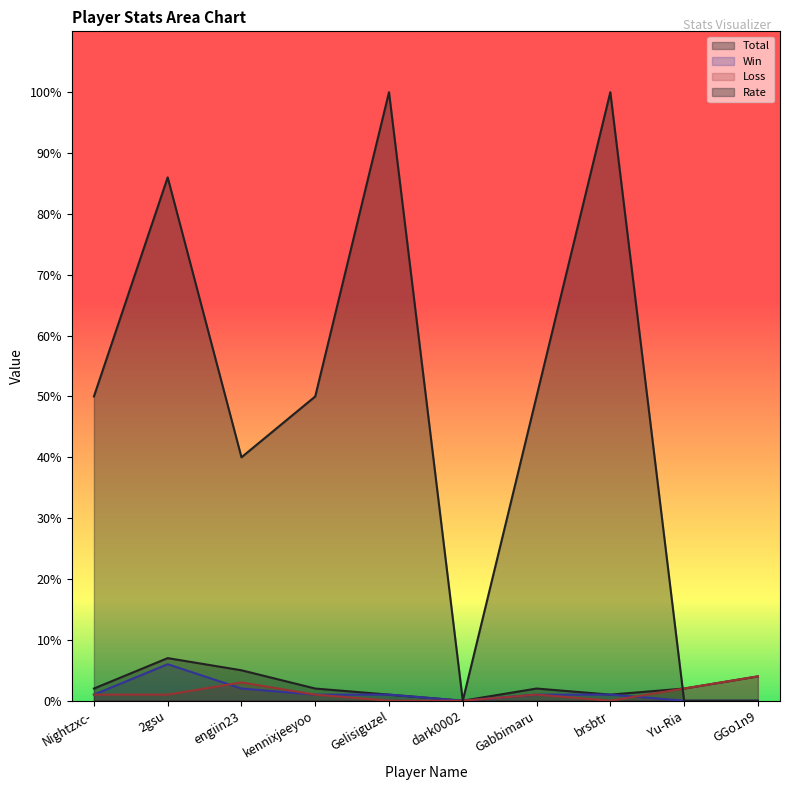

What is the difference between the highest and lowest values at GGo1n9?

4